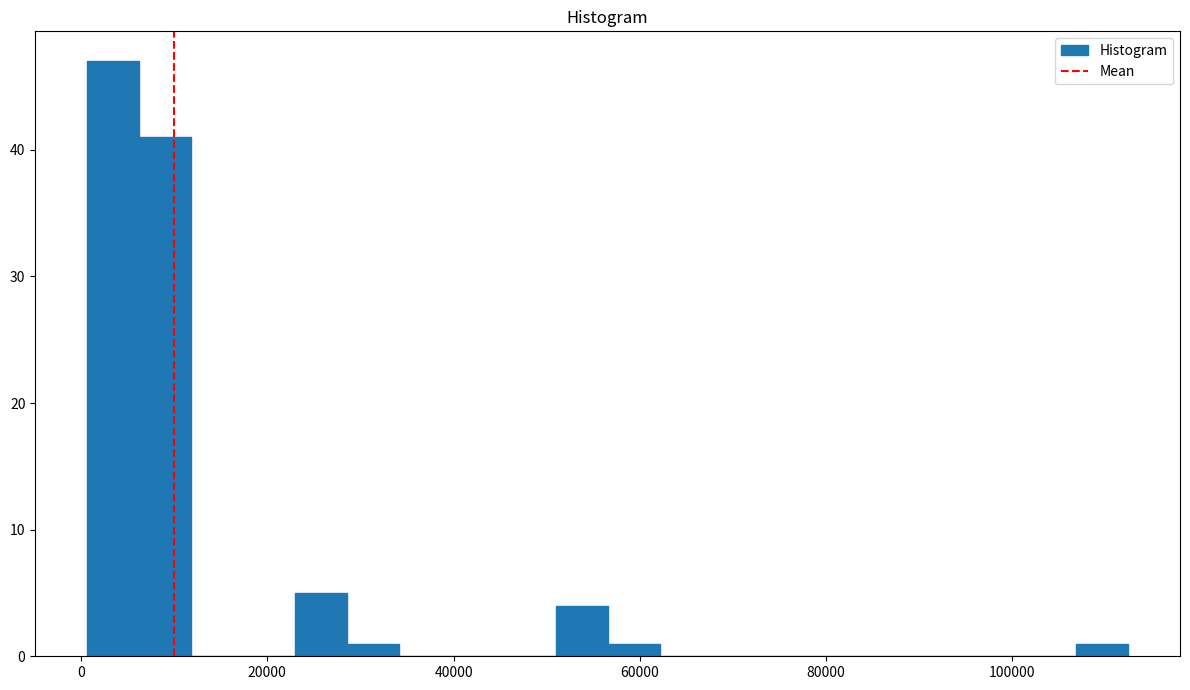

Around what value on the x-axis is the tallest bar? Give the approximate position of its centre, as read against the axis.

4000